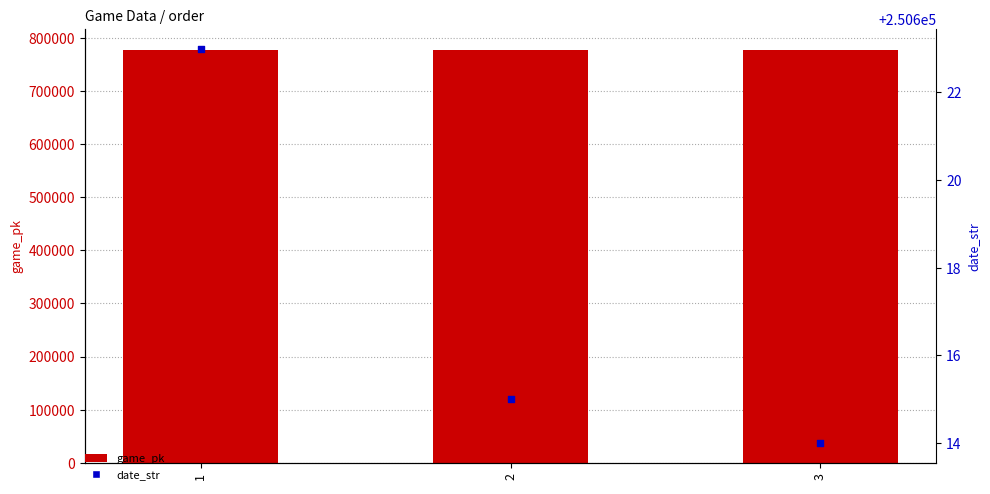

Which series has the largest total across all categories?

game_pk